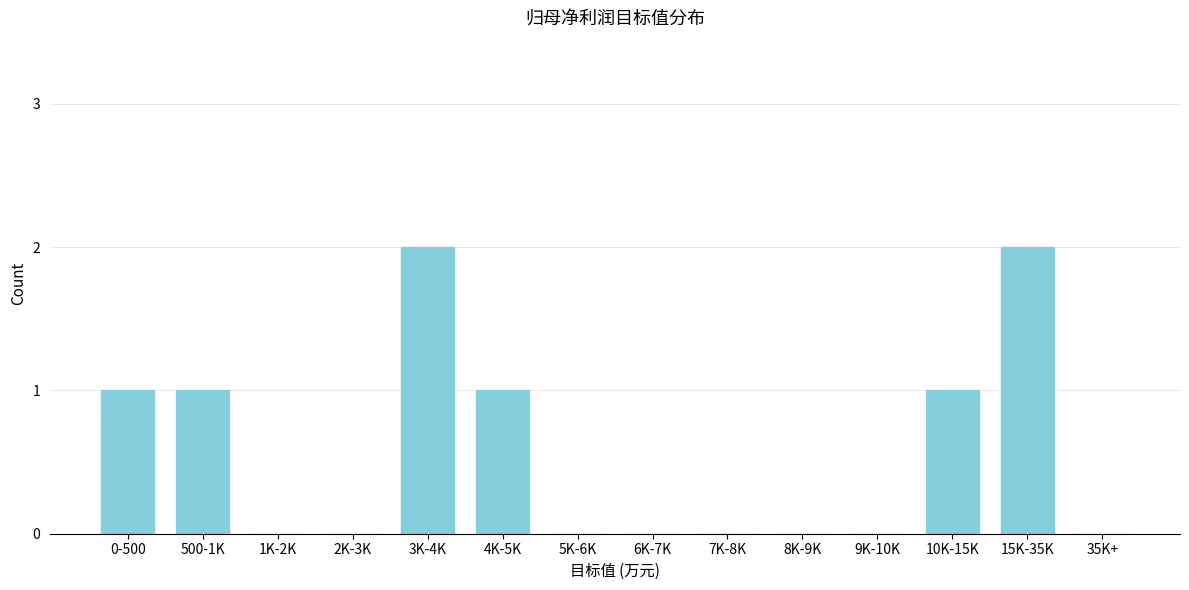

Reading left to right, what are all the values shown in this chart?

0-500=1	500-1K=1	1K-2K=0	2K-3K=0	3K-4K=2	4K-5K=1	5K-6K=0	6K-7K=0	7K-8K=0	8K-9K=0	9K-10K=0	10K-15K=1	15K-35K=2	35K+=0